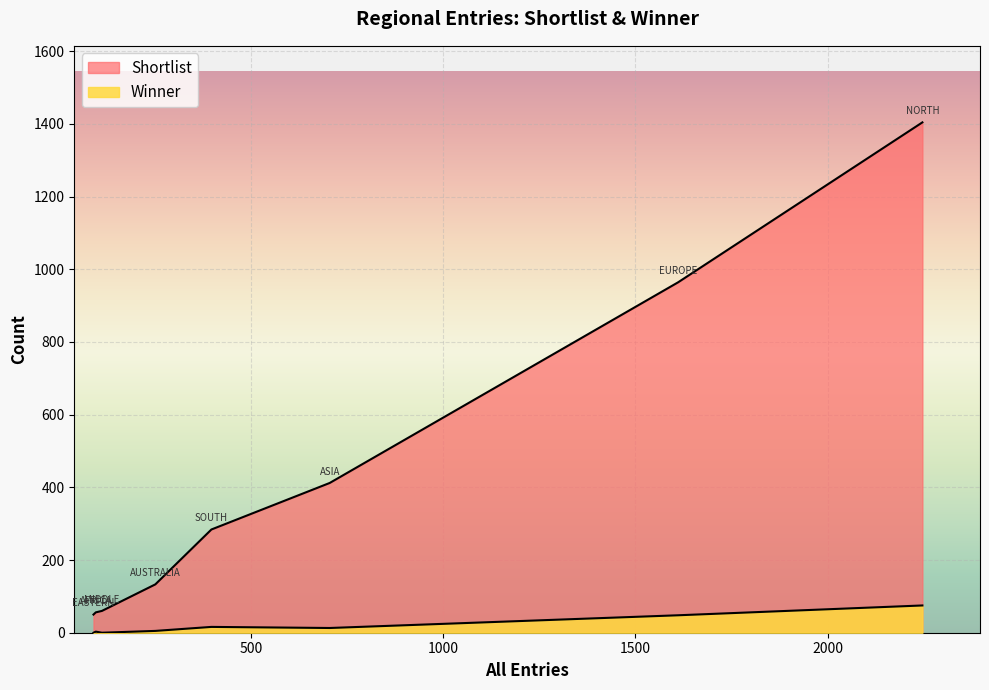

Which series changed the most between NORTH AMERICA and AFRICA?

Shortlist